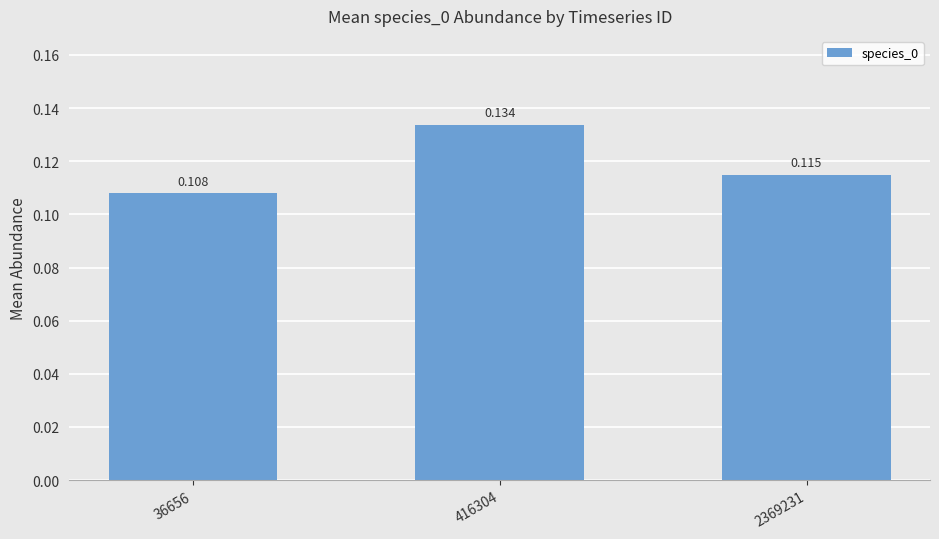

What is the value of the 1st bar from the left?

0.1